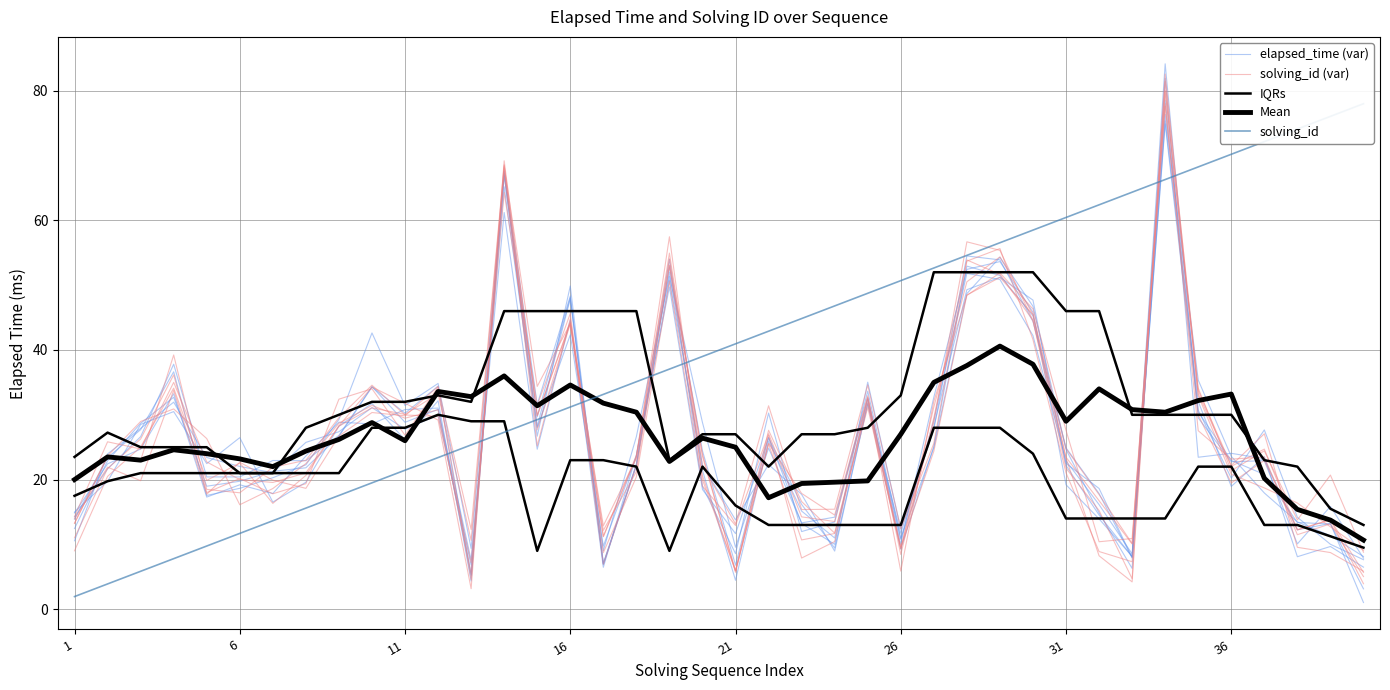

Reading left to right, what are all the values shown in this chart?

elapsed_time (var): 14.2	21.7	26.6	37.8	20.4	20.4	22.9	22.9	26.8	34.4	28.8	30.8	7.6	61.2	24.7	44.6	6.5	23.8	49.7	18.5	11.7	26.4	16.2	9.4	31.6	9.3	25.1	52.9	51.5	45.3	22.5	18.6	8.0	75.4	32.1	18.9	23.5	8.1	9.7	6.5
solving_id (var): 11.0	21.7	26.3	36.2	18.0	20.2	17.8	19.4	32.4	34.0	26.8	34.3	12.3	68.6	25.2	44.8	12.2	21.2	53.1	23.9	5.7	26.9	7.9	10.4	32.4	5.9	32.1	48.4	51.9	46.3	27.6	10.4	10.9	78.0	27.5	23.2	23.5	11.5	13.2	5.0
IQRs: 17.5	19.8	21.0	21.0	21.0	21.0	21.0	21.0	21.0	28.0	28.0	30.0	29.0	29.0	9.0	23.0	23.0	22.0	9.0	22.0	16.0	13.0	13.0	13.0	13.0	13.0	28.0	28.0	28.0	24.0	14.0	14.0	14.0	14.0	22.0	22.0	13.0	13.0	11.2	9.5
Mean: 20.0	23.5	23.0	24.6	24.0	23.2	22.0	24.4	26.2	28.8	26.0	33.6	32.8	36.0	31.4	34.6	31.8	30.4	22.8	26.4	25.0	17.2	19.4	19.6	19.8	27.0	35.0	37.6	40.6	37.8	29.0	34.0	30.8	30.4	32.2	33.2	20.2	15.4	13.8	10.7
solving_id: 1.9	3.9	5.8	7.8	9.8	11.7	13.7	15.6	17.6	19.5	21.4	23.4	25.3	27.3	29.2	31.2	33.1	35.1	37.0	39.0	40.9	42.9	44.9	46.8	48.8	50.7	52.6	54.6	56.5	58.5	60.4	62.4	64.3	66.3	68.2	70.2	72.1	74.1	76.0	78.0